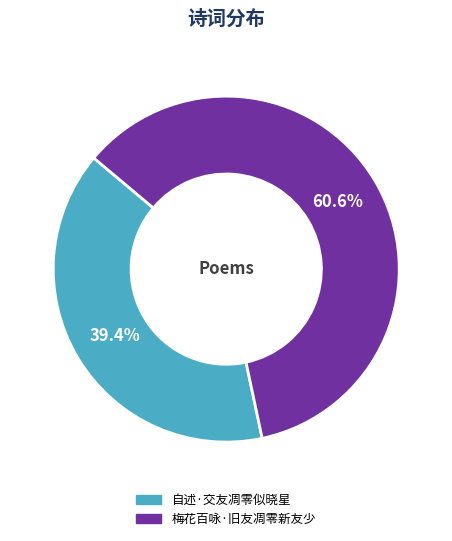

What is the total percentage of 梅花百咏·旧友凋零新友少 and 自述·交友凋零似晓星?

100.0%